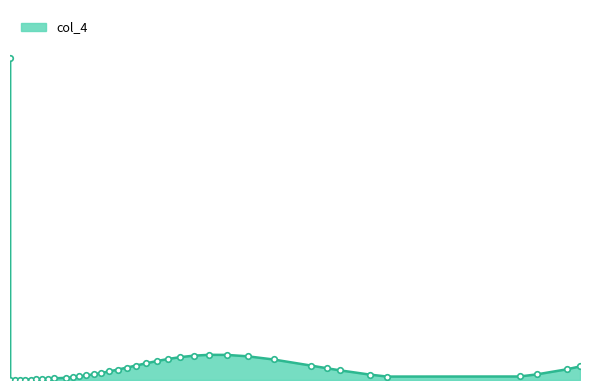

Where is the first local maximum?

-0.5